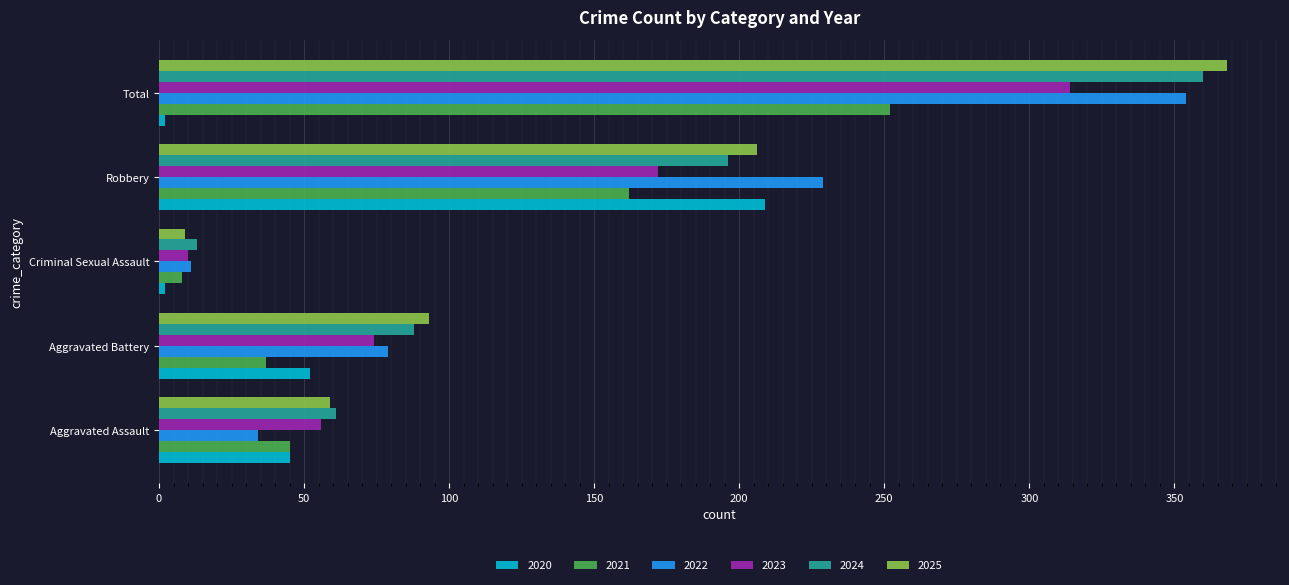

What are all the series names shown in the legend?

2020, 2021, 2022, 2023, 2024, 2025